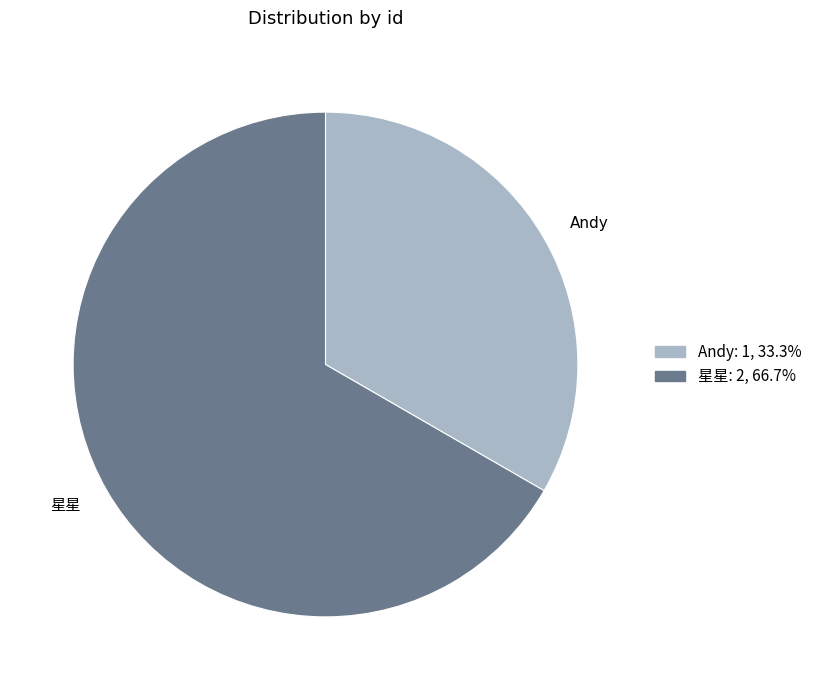

Does any single category account for the majority?

Yes